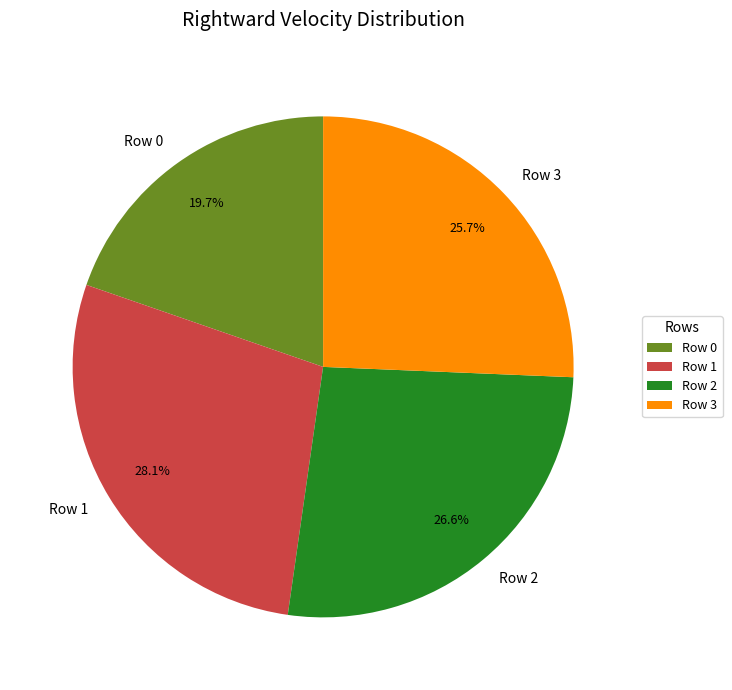

To the nearest percent, what is the average slice percentage?

25%